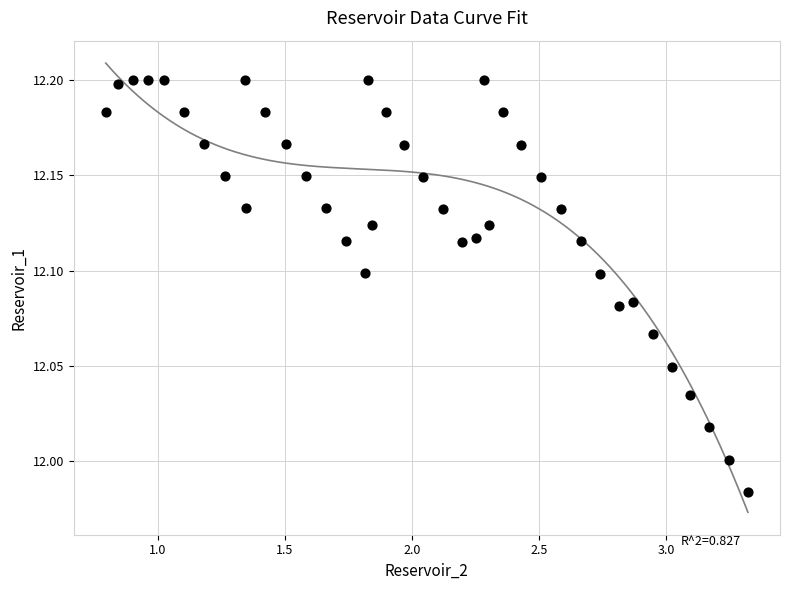

What is the range of X values (max minus min)?

2.5